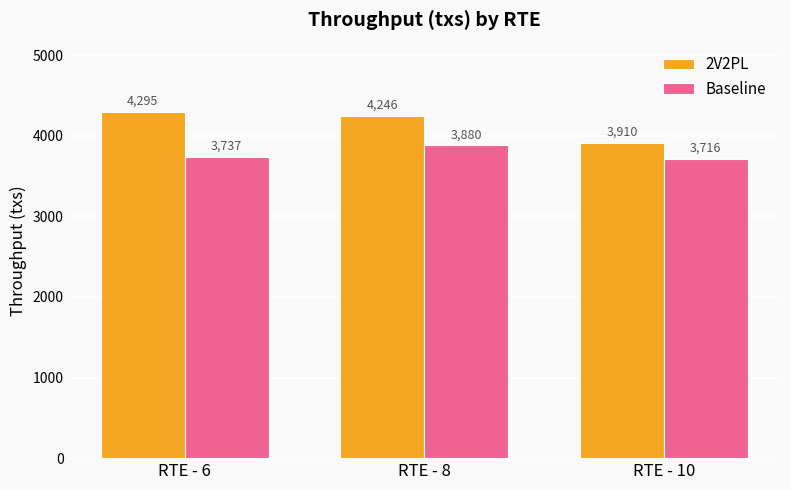

Which label corresponds to the largest value in the chart?

RTE - 6